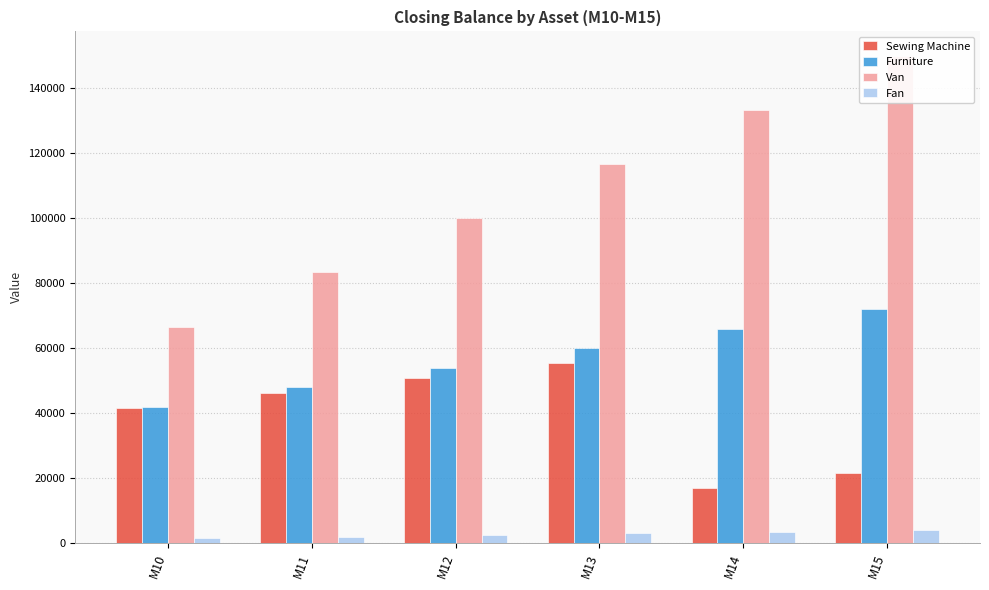

How many categories are shown in the chart?

6